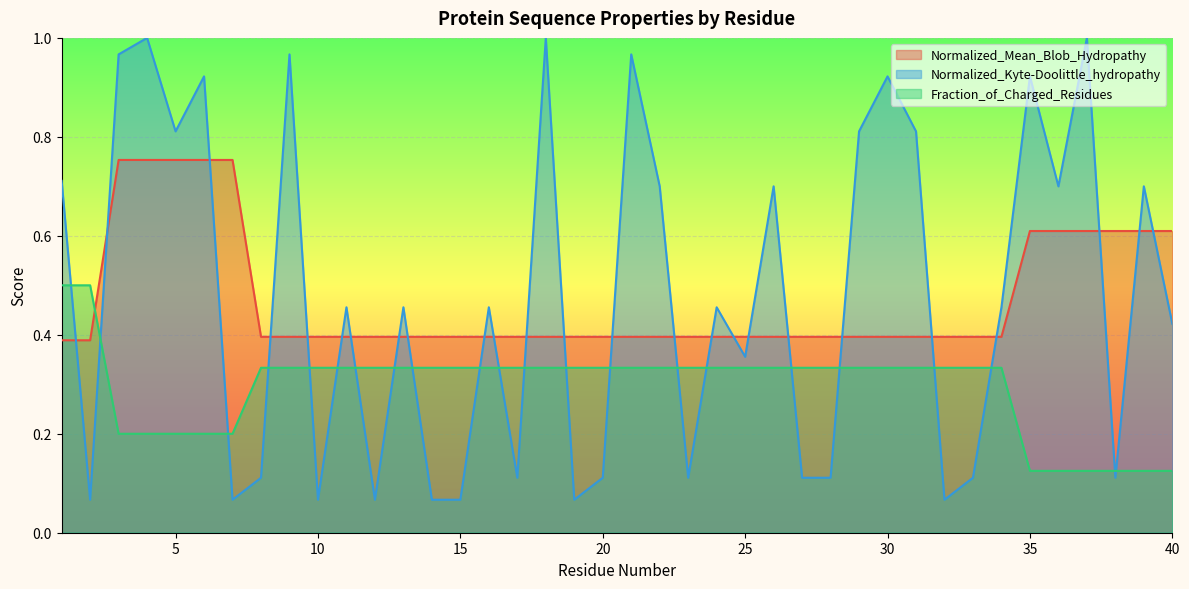

Between 8 and 28, which series saw the biggest shift?

Normalized_Mean_Blob_Hydropathy